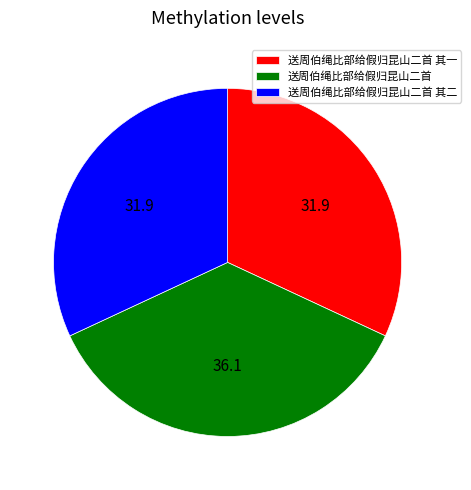

Is the sum of 送周伯绳比部给假归昆山二首 其二 and 送周伯绳比部给假归昆山二首 其一 greater than half?

Yes